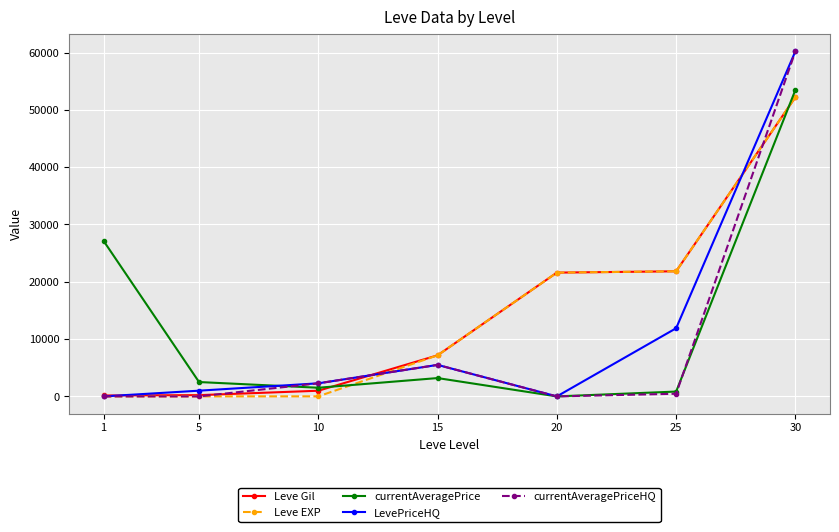

The value of Leve EXP at 5 is 5.0. True or false?

True